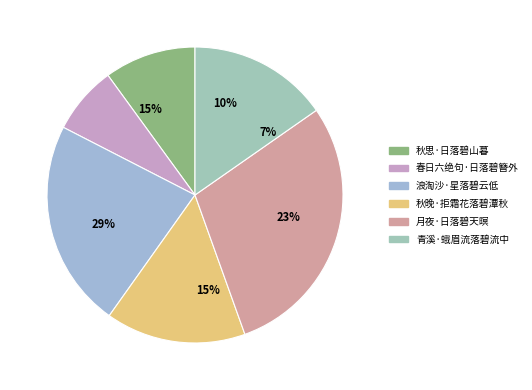

What percentage is the 青溪·蛾眉流落碧流中 slice, to the nearest percent?

15%